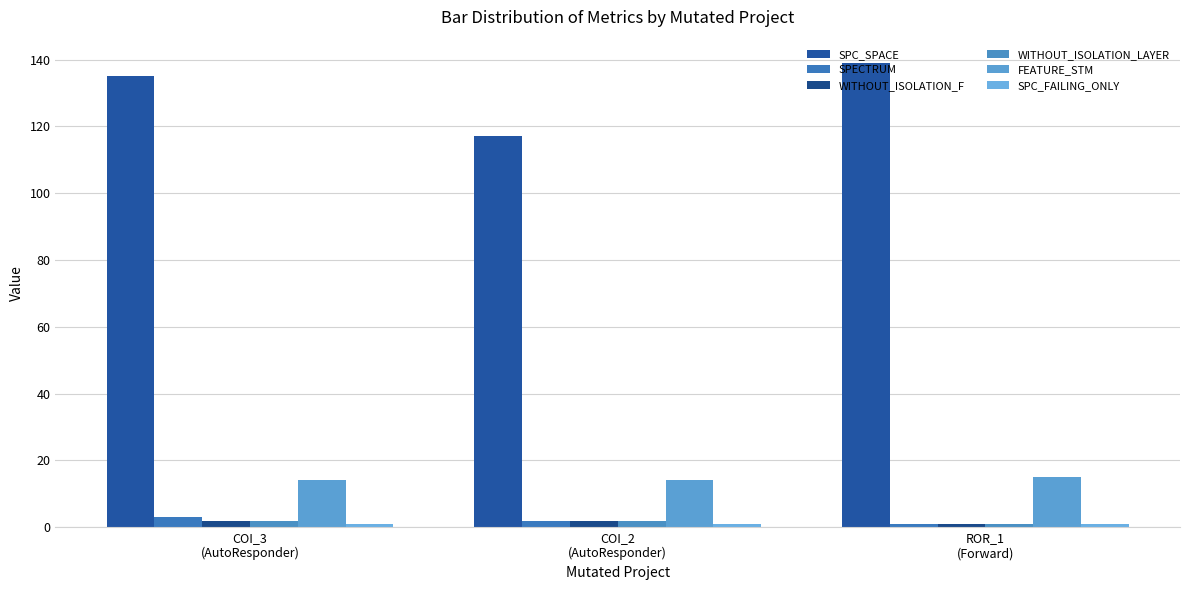

Reading right to left, transcribe all the data shown in this chart.

SPC_SPACE: 139	117	135
SPECTRUM: 1	2	3
WITHOUT_ISOLATION_F: 1	2	2
WITHOUT_ISOLATION_LAYER: 1	2	2
FEATURE_STM: 15	14	14
SPC_FAILING_ONLY: 1	1	1